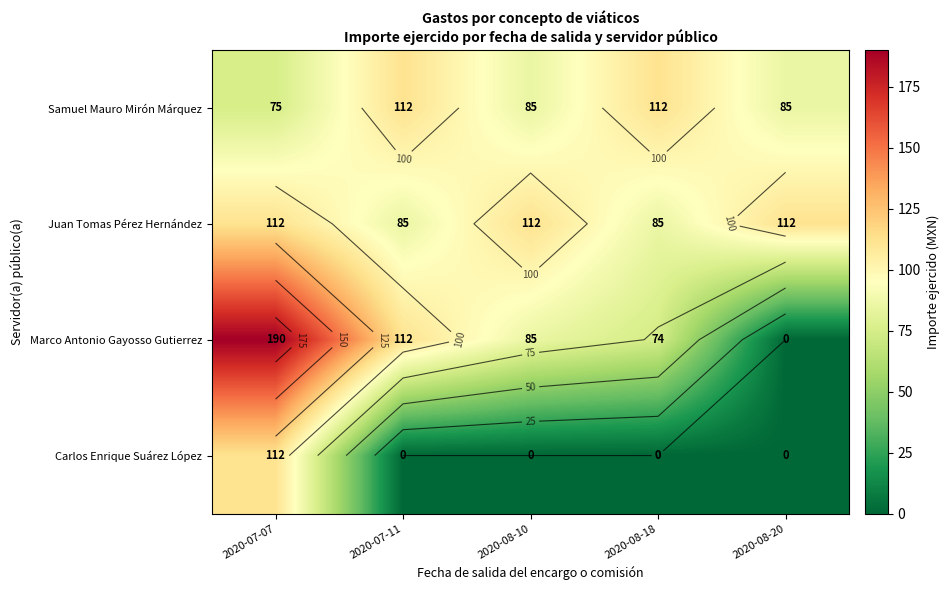

How many data points in Carlos Enrique Suárez López are above 0?

1